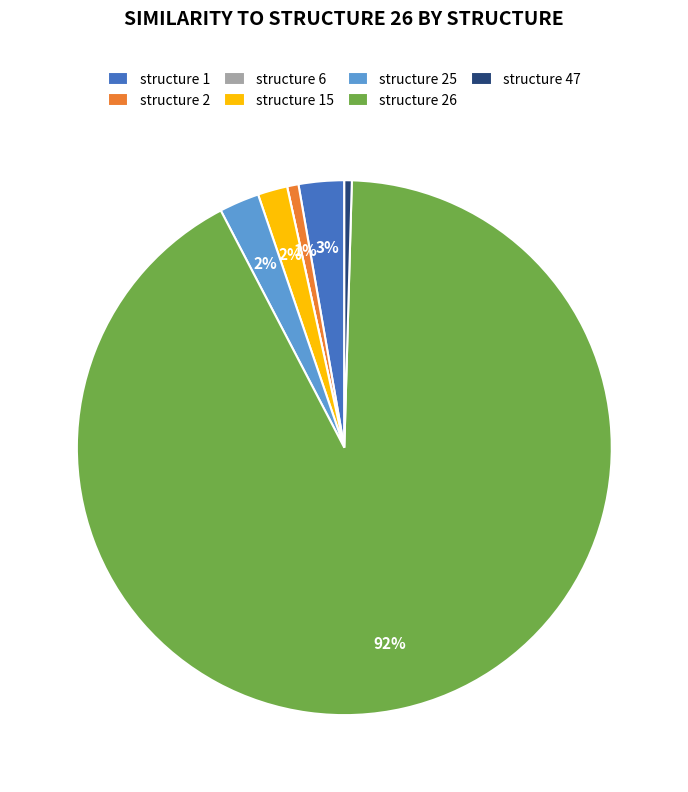

True or false: structure 25 accounts for 2% of the total.

True